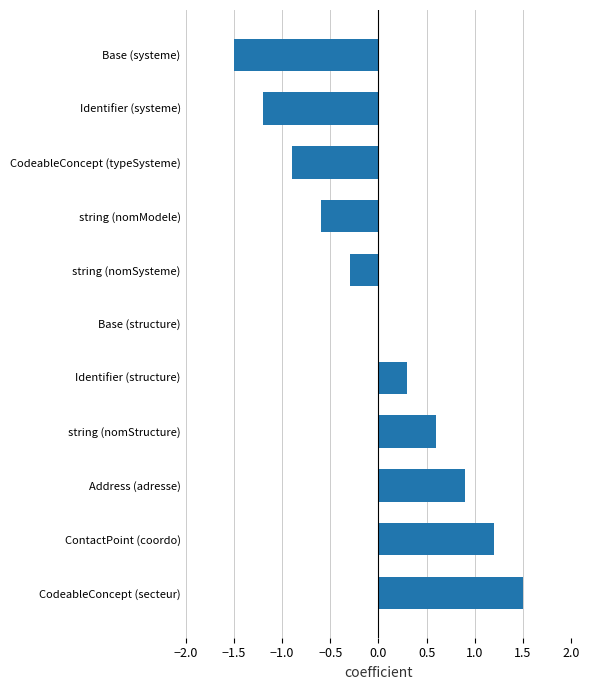

Reading bottom to top, list all the values displayed in this chart.

CodeableConcept (secteur)=1.5	ContactPoint (coordo)=1.2	Address (adresse)=0.9	string (nomStructure)=0.6	Identifier (structure)=0.3	Base (structure)=0.0	string (nomSysteme)=-0.3	string (nomModele)=-0.6	CodeableConcept (typeSysteme)=-0.9	Identifier (systeme)=-1.2	Base (systeme)=-1.5